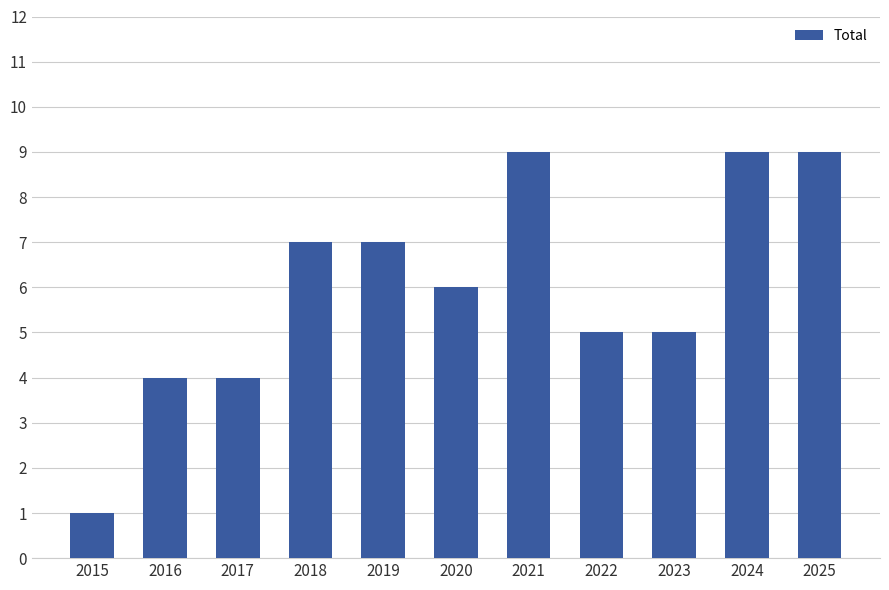

Where does the data first go above 6?

2018